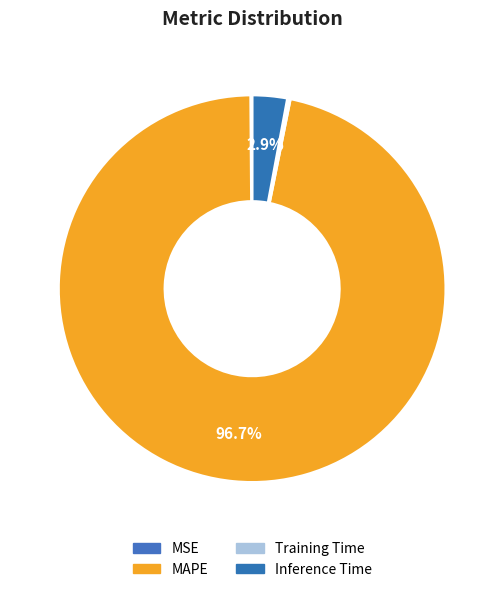

Rank the categories by value from highest to lowest.

MAPE, Inference Time, Training Time, MSE